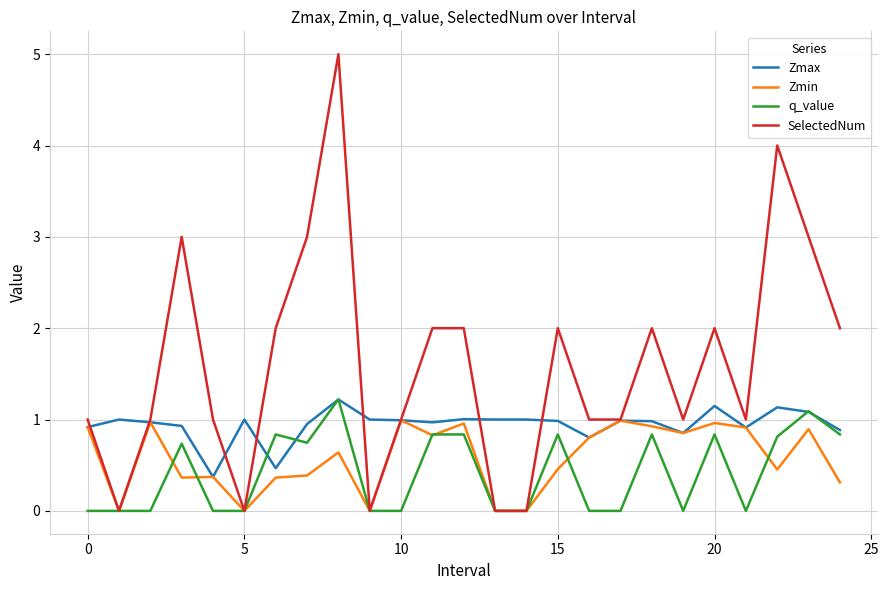

What is the highest value of the Zmax series?

1.2